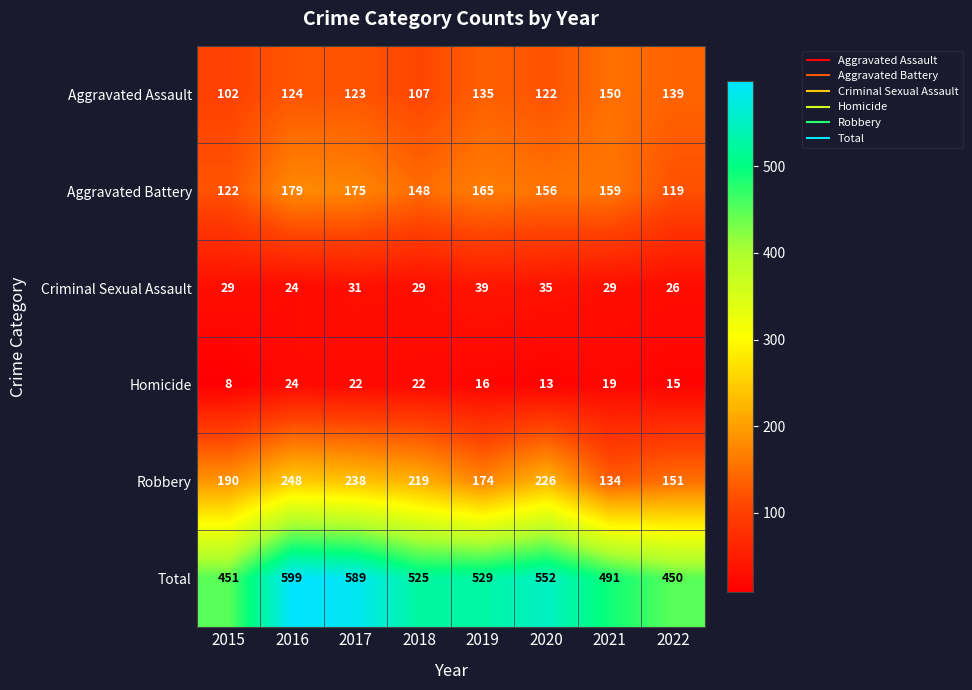

Is it true that Robbery equals 301 at 2020?

False